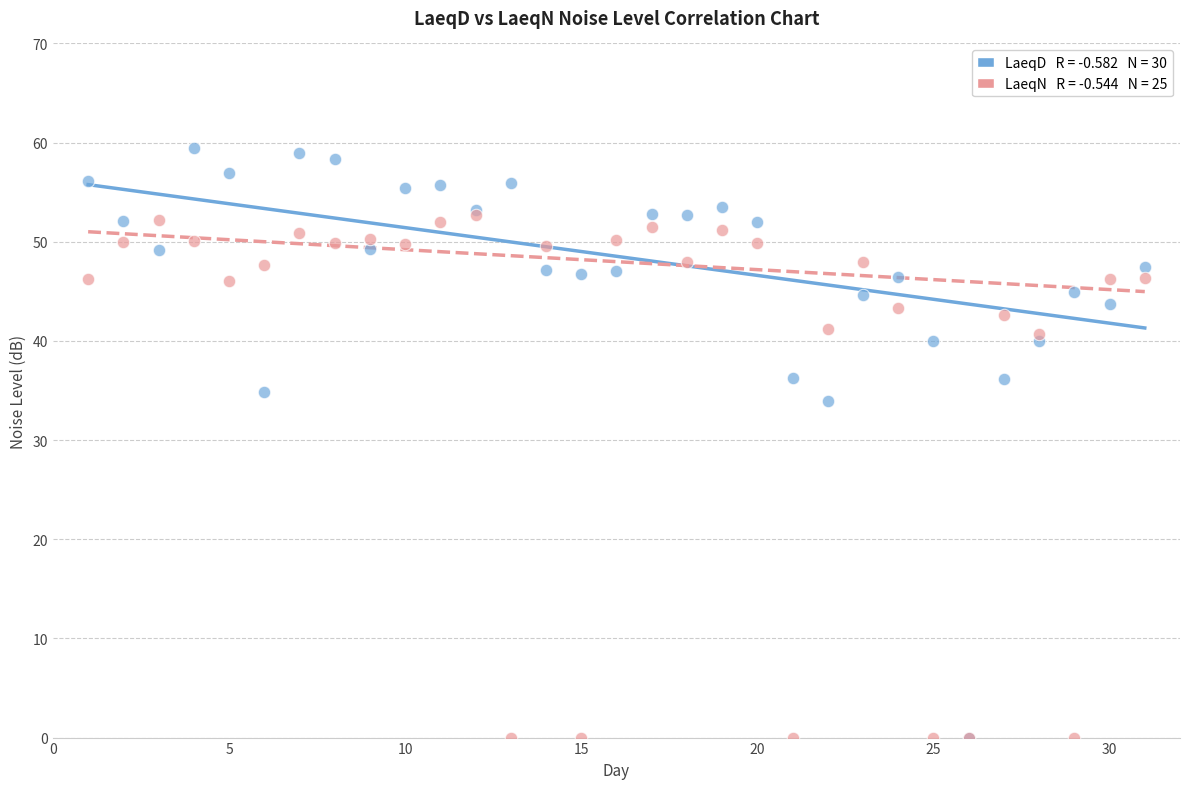

Across all series, what Y value is closest to 29?

33.9